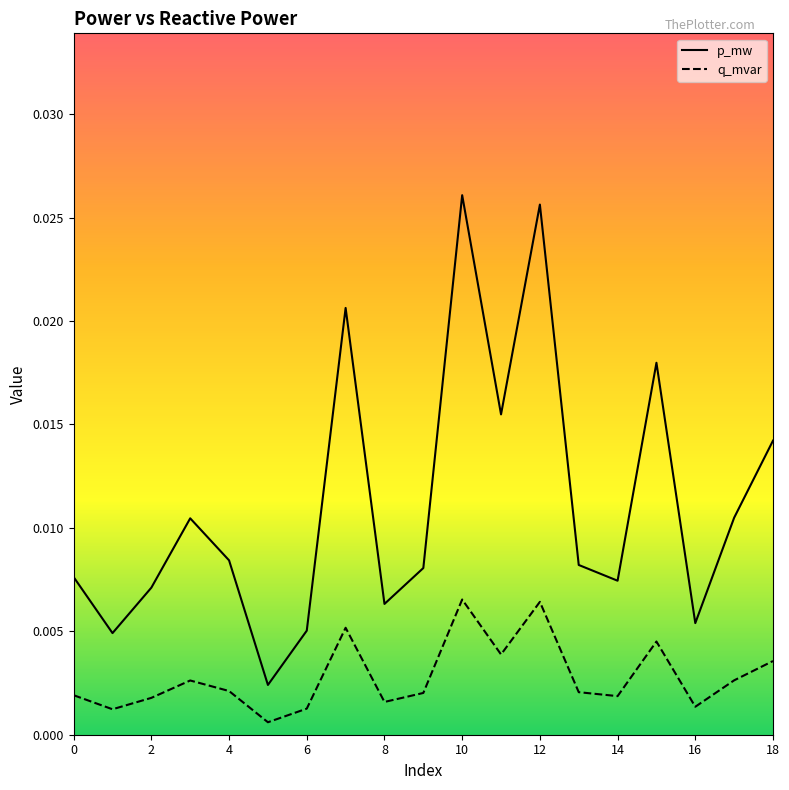

In q_mvar, how many points are higher than both neighbors (excluding endpoints)?

5